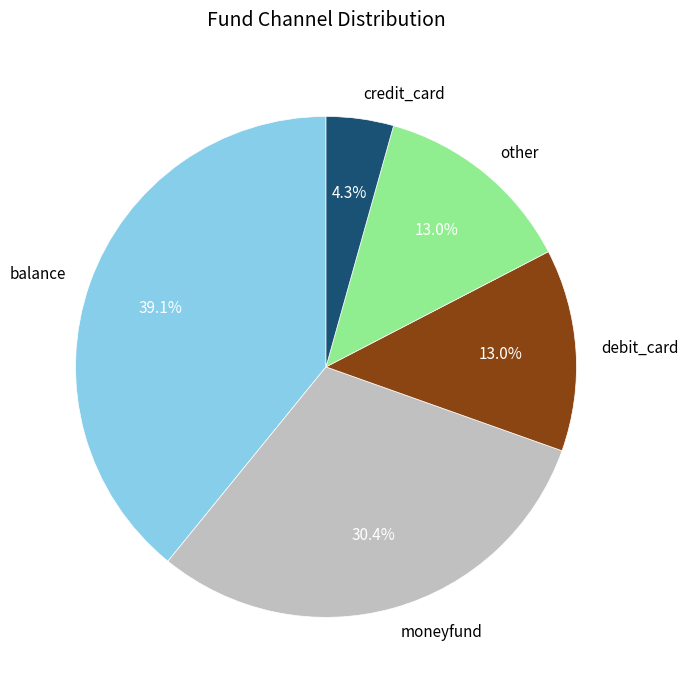

Is there a majority slice in this chart?

No